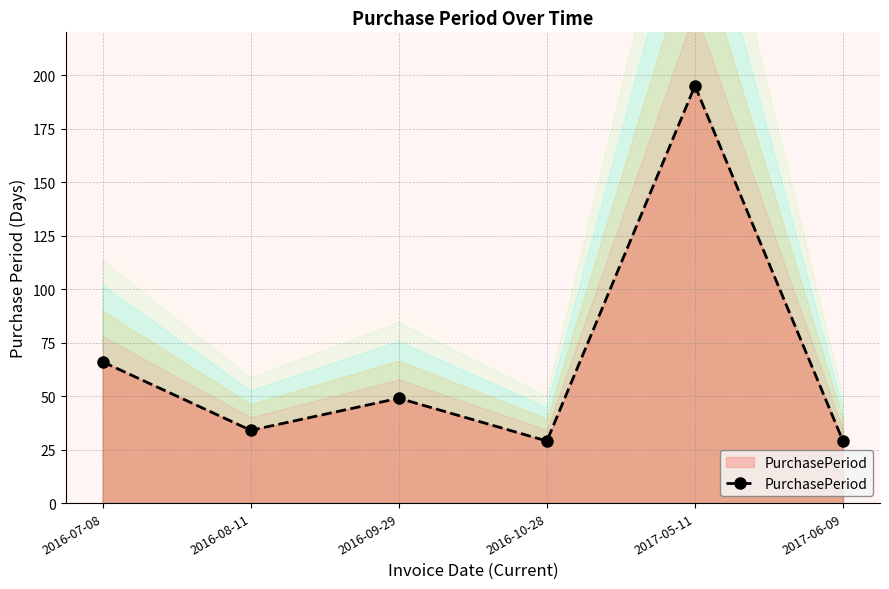

List the labels in order of value, largest first.

2017-05-11, 2016-07-08, 2016-09-29, 2016-08-11, 2016-10-28, 2017-06-09